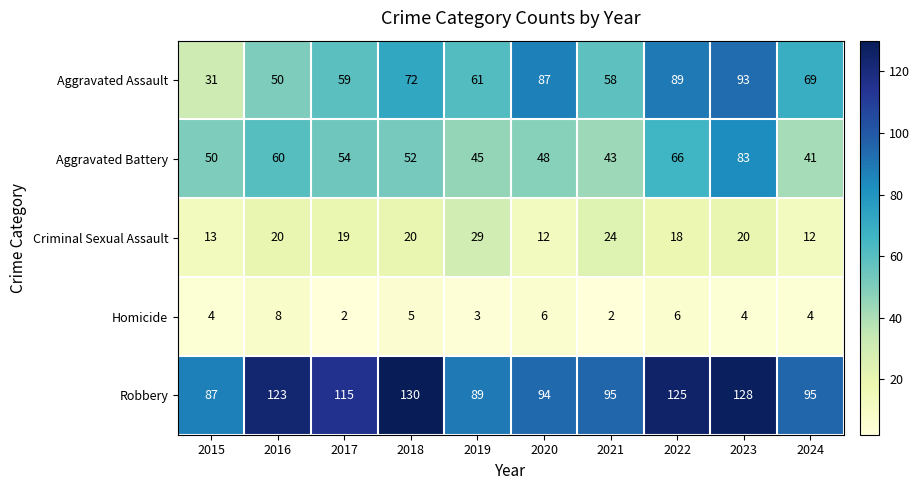

What is the maximum value shown in the chart?

130